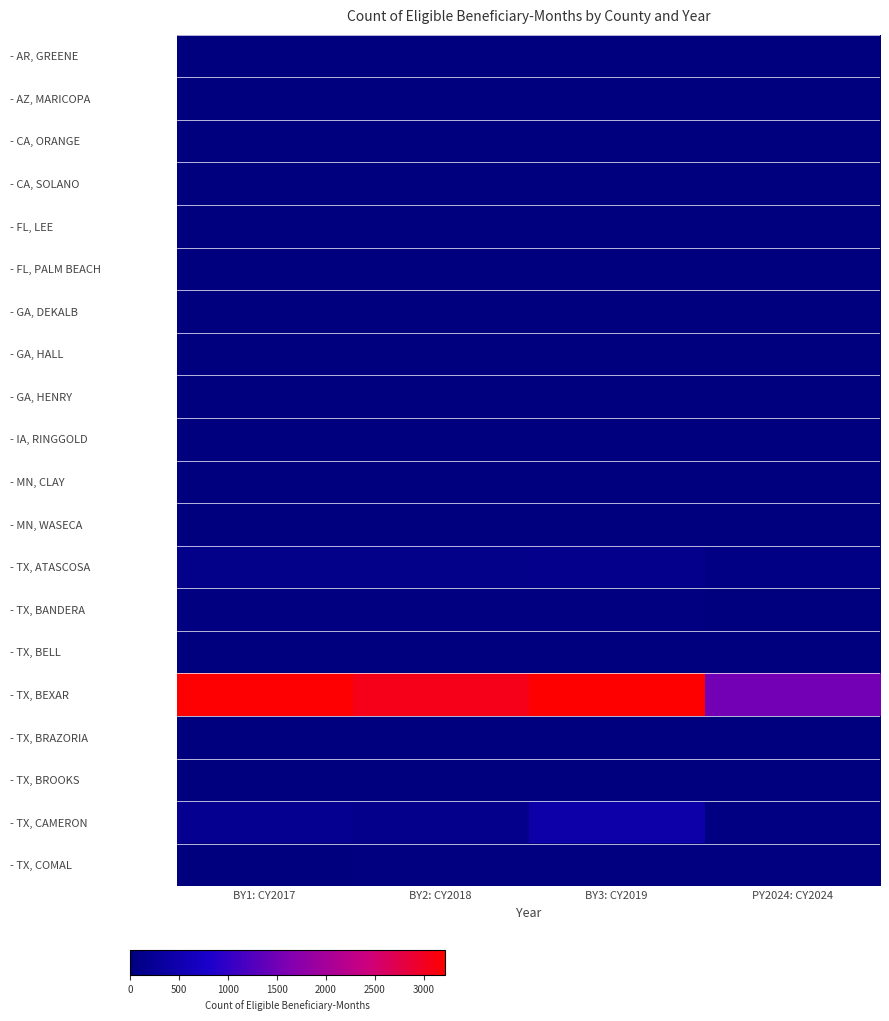

Reading right to left, list all the values displayed in this chart.

- AR, GREENE: PY2024: CY2024=0	BY3: CY2019=0	BY2: CY2018=0	BY1: CY2017=1
- AZ, MARICOPA: PY2024: CY2024=0	BY3: CY2019=6	BY2: CY2018=0	BY1: CY2017=0
- CA, ORANGE: PY2024: CY2024=9	BY3: CY2019=0	BY2: CY2018=0	BY1: CY2017=0
- CA, SOLANO: PY2024: CY2024=0	BY3: CY2019=4	BY2: CY2018=0	BY1: CY2017=0
- FL, LEE: PY2024: CY2024=0	BY3: CY2019=9	BY2: CY2018=12	BY1: CY2017=12
- FL, PALM BEACH: PY2024: CY2024=0	BY3: CY2019=3	BY2: CY2018=0	BY1: CY2017=0
- GA, DEKALB: PY2024: CY2024=3	BY3: CY2019=0	BY2: CY2018=0	BY1: CY2017=0
- GA, HALL: PY2024: CY2024=2	BY3: CY2019=0	BY2: CY2018=0	BY1: CY2017=0
- GA, HENRY: PY2024: CY2024=0	BY3: CY2019=1	BY2: CY2018=0	BY1: CY2017=0
- IA, RINGGOLD: PY2024: CY2024=0	BY3: CY2019=0	BY2: CY2018=8	BY1: CY2017=3
- MN, CLAY: PY2024: CY2024=0	BY3: CY2019=0	BY2: CY2018=0	BY1: CY2017=6
- MN, WASECA: PY2024: CY2024=0	BY3: CY2019=6	BY2: CY2018=0	BY1: CY2017=0
- TX, ATASCOSA: PY2024: CY2024=56	BY3: CY2019=144	BY2: CY2018=108	BY1: CY2017=103
- TX, BANDERA: PY2024: CY2024=9	BY3: CY2019=36	BY2: CY2018=36	BY1: CY2017=15
- TX, BELL: PY2024: CY2024=1	BY3: CY2019=0	BY2: CY2018=0	BY1: CY2017=0
- TX, BEXAR: PY2024: CY2024=1519	BY3: CY2019=3217	BY2: CY2018=3056	BY1: CY2017=3192
- TX, BRAZORIA: PY2024: CY2024=0	BY3: CY2019=0	BY2: CY2018=0	BY1: CY2017=9
- TX, BROOKS: PY2024: CY2024=0	BY3: CY2019=12	BY2: CY2018=12	BY1: CY2017=12
- TX, CAMERON: PY2024: CY2024=40	BY3: CY2019=432	BY2: CY2018=147	BY1: CY2017=169
- TX, COMAL: PY2024: CY2024=33	BY3: CY2019=36	BY2: CY2018=21	BY1: CY2017=4